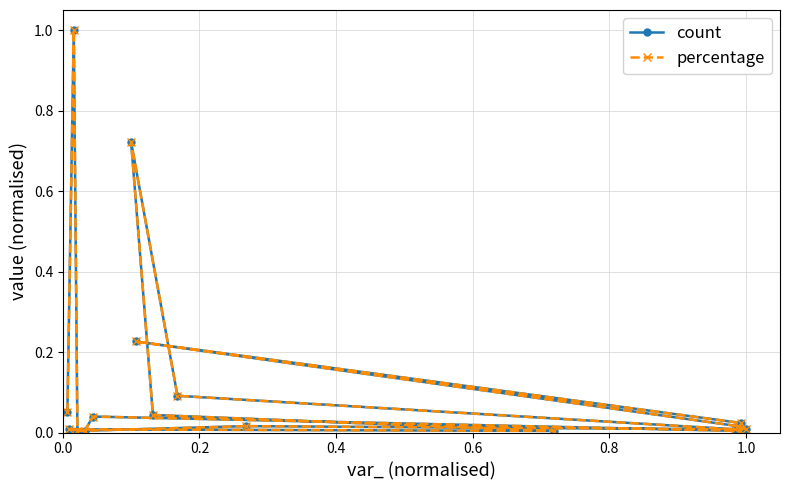

Count the number of data series in this chart.

2